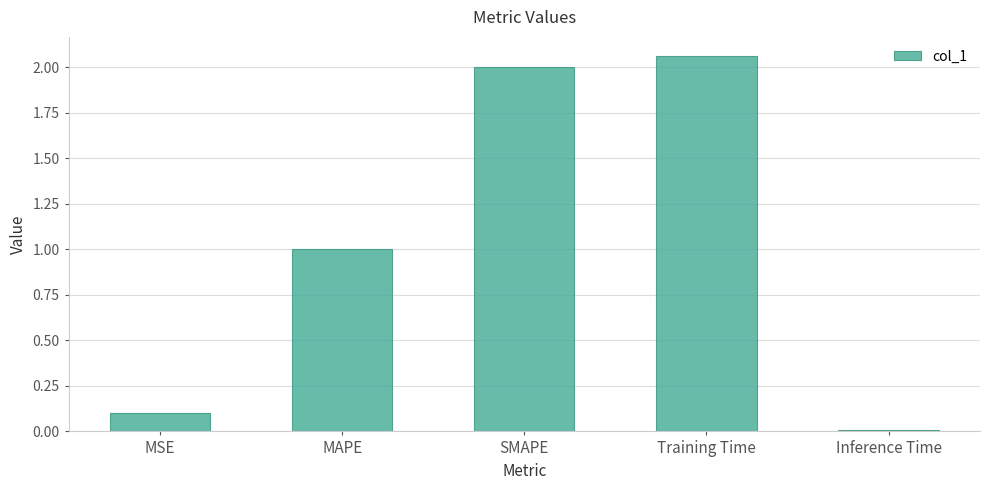

Where is the data nearest to the value 1?

MAPE